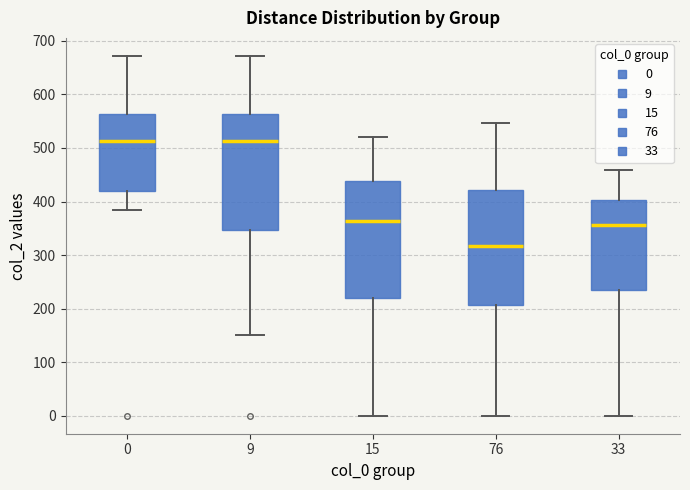

Reading left to right, read every box against the y-axis: the position of its median line, the range the box covers, and the ends of its whiskers. The values are not printed on the chart, so give them approximately, as read against the axis.

0: median 510, box 420 to 560, whiskers 380 to 670
9: median 510, box 350 to 560, whiskers 150 to 670
15: median 360, box 220 to 440, whiskers 0 to 520
76: median 320, box 210 to 420, whiskers 0 to 550
33: median 360, box 230 to 400, whiskers 0 to 460